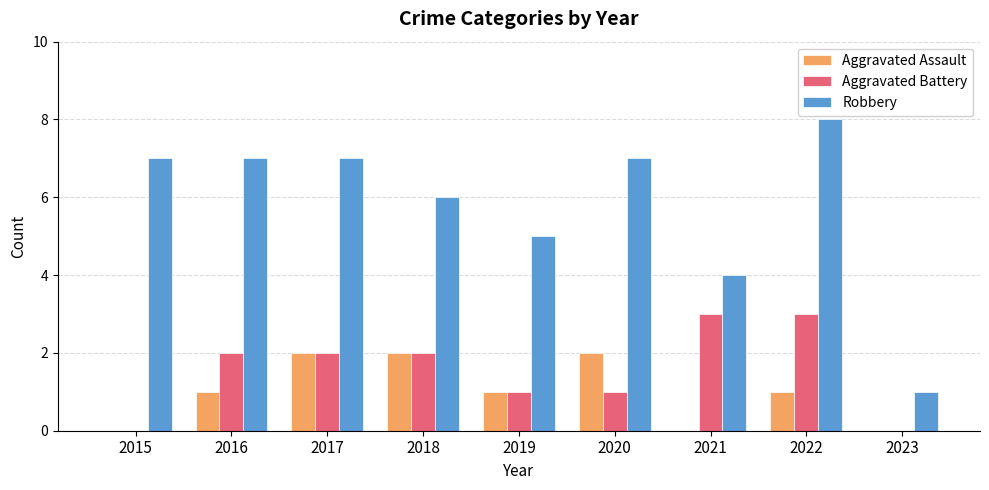

What is the greatest value displayed?

8